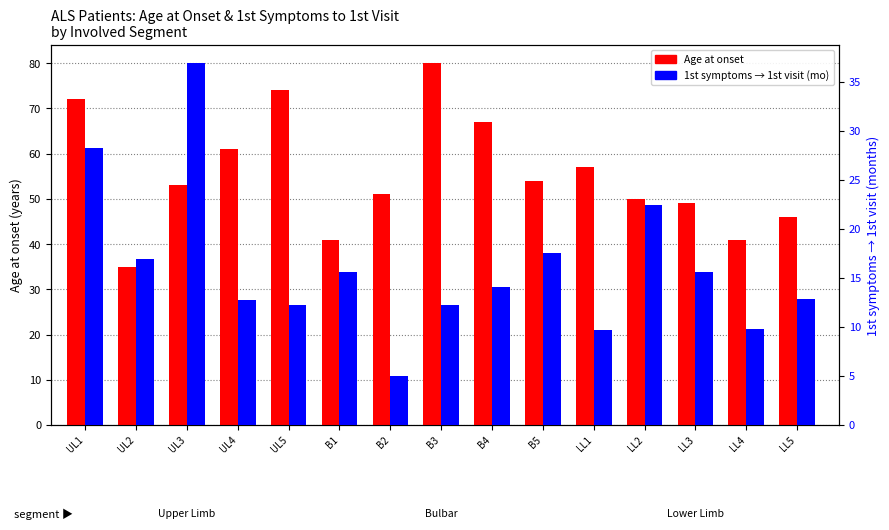

Reading left to right, extract all data points from this chart.

Age at onset: UL1=72.0	UL2=35.0	UL3=53.0	UL4=61.0	UL5=74.0	B1=41.0	B2=51.0	B3=80.0	B4=67.0	B5=54.0	LL1=57.0	LL2=50.0	LL3=49.0	LL4=41.0	LL5=46.0
1st symptoms → 1st visit (mo): UL1=28.3	UL2=16.9	UL3=36.9	UL4=12.8	UL5=12.2	B1=15.6	B2=5.0	B3=12.2	B4=14.1	B5=17.5	LL1=9.7	LL2=22.4	LL3=15.6	LL4=9.8	LL5=12.9